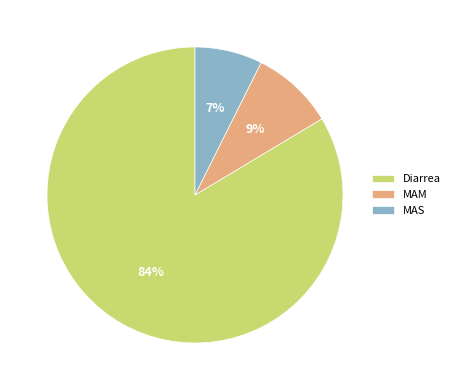

To the nearest percent, what is the difference between the MAS and MAM slice percentages?

2%